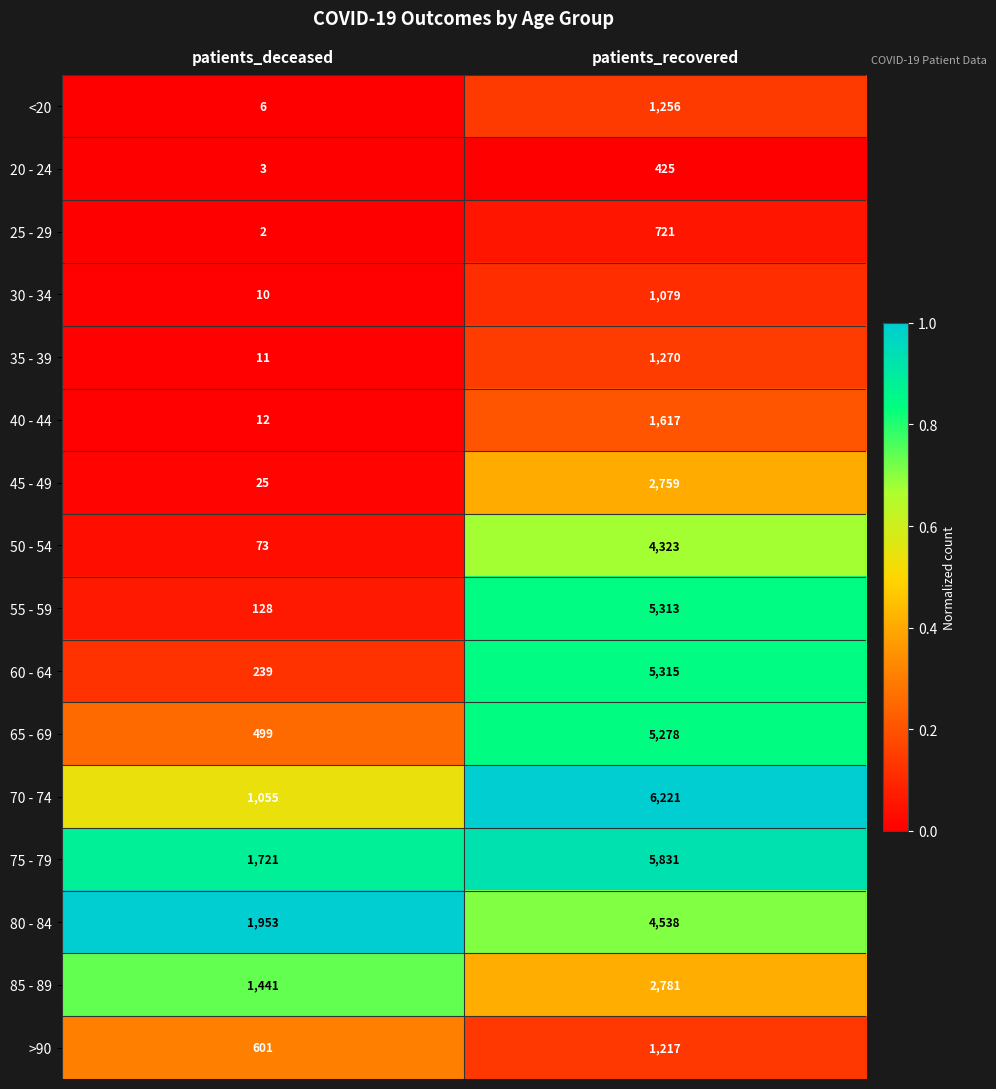

Which series has the largest range (max minus min)?

55 - 59